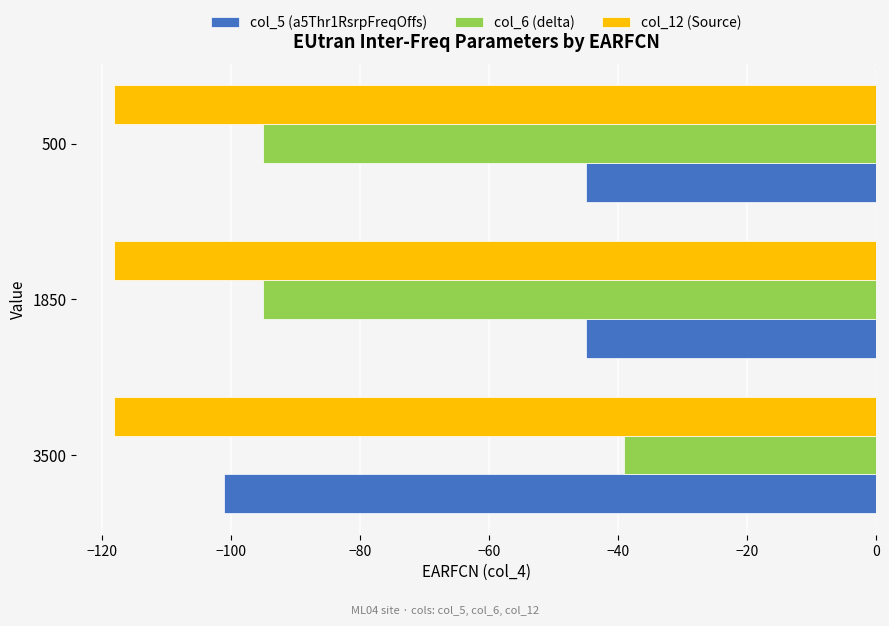

Which series has the largest total across all categories?

col_5 (a5Thr1RsrpFreqOffs)